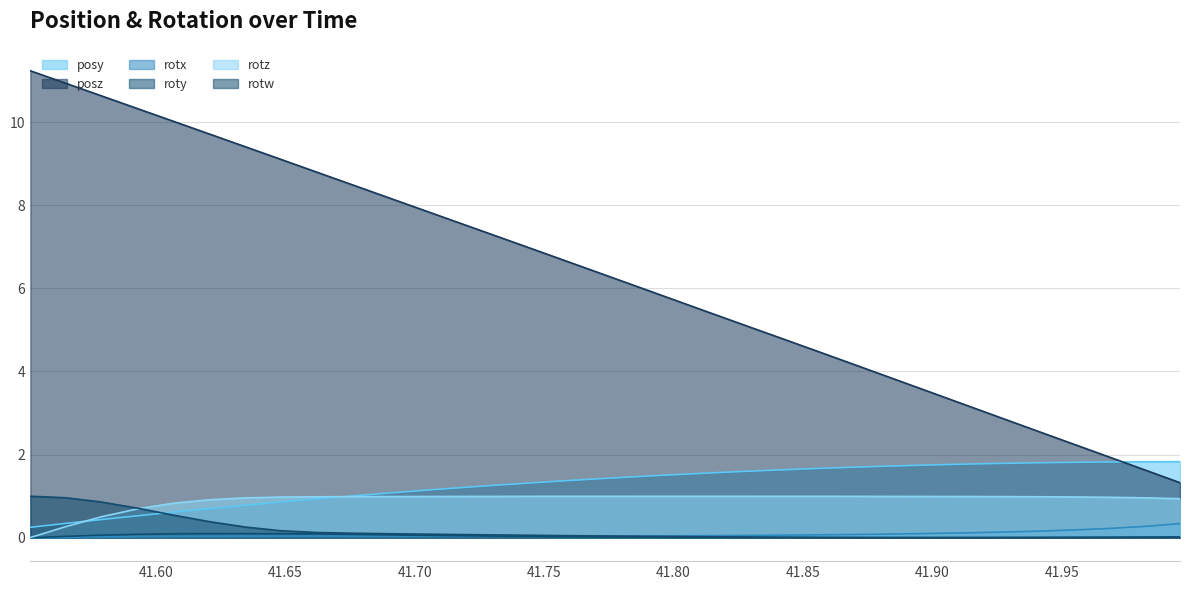

True or false: rotw and posz intersect in this chart.

False